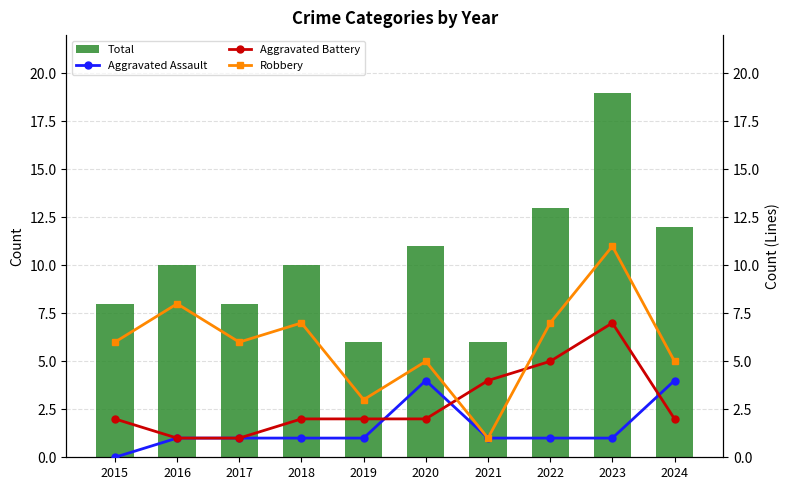

How many values in the Aggravated Battery series are below 2?

2